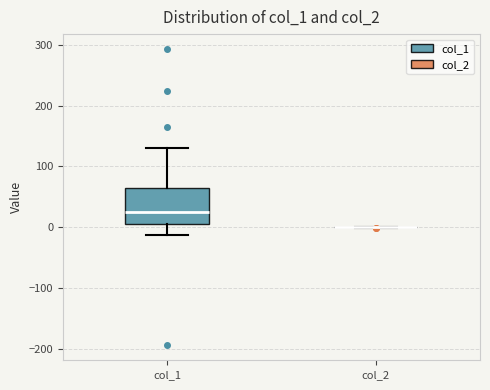

Reading left to right, transcribe this box plot: for each box, give where its median line is, the range the box spans, and where its two whiskers end, as read against the y-axis. The values are not printed on the chart, so give them approximately, as read against the axis.

col_1: median 20, box 10 to 60, whiskers -10 to 130
col_2: box collapsed to a line at 0, whiskers 0 to 0